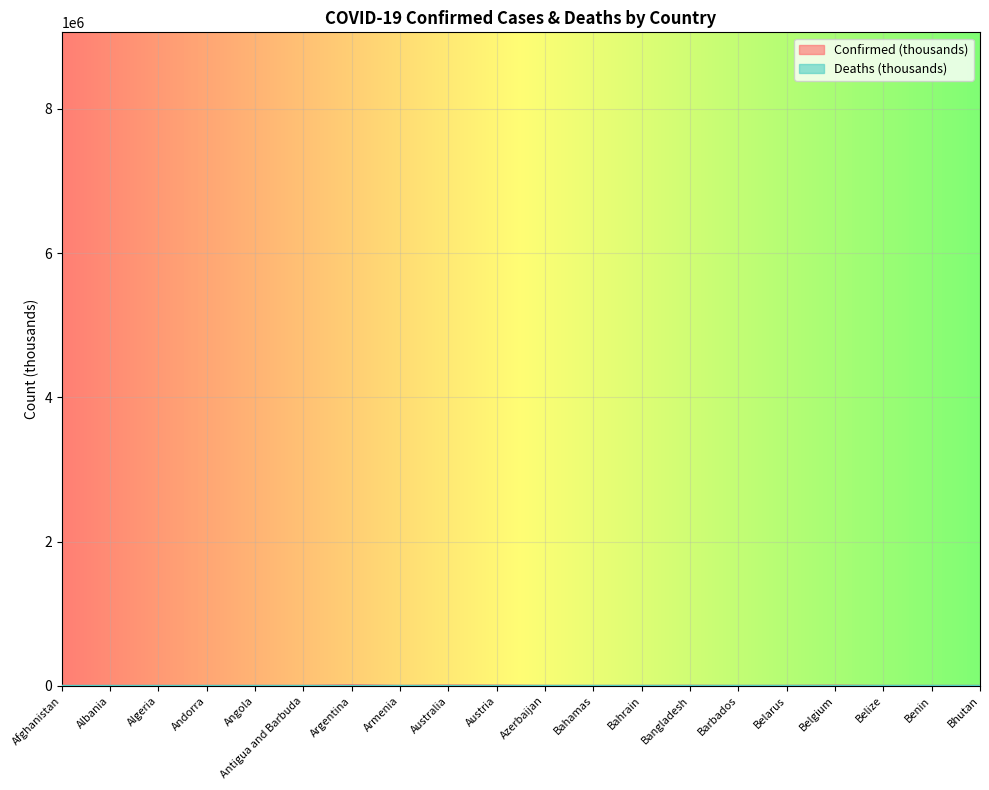

What is the maximum value for Deaths?

128.3